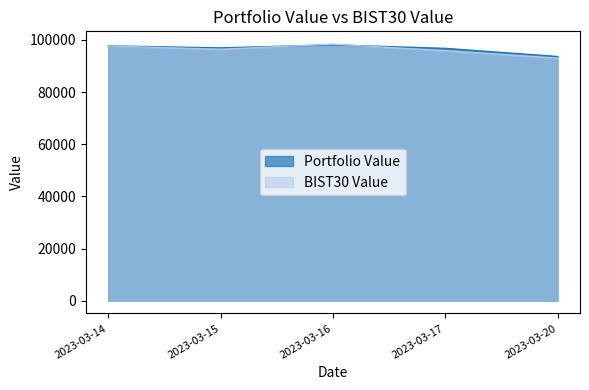

How many distinct data groups are displayed?

2